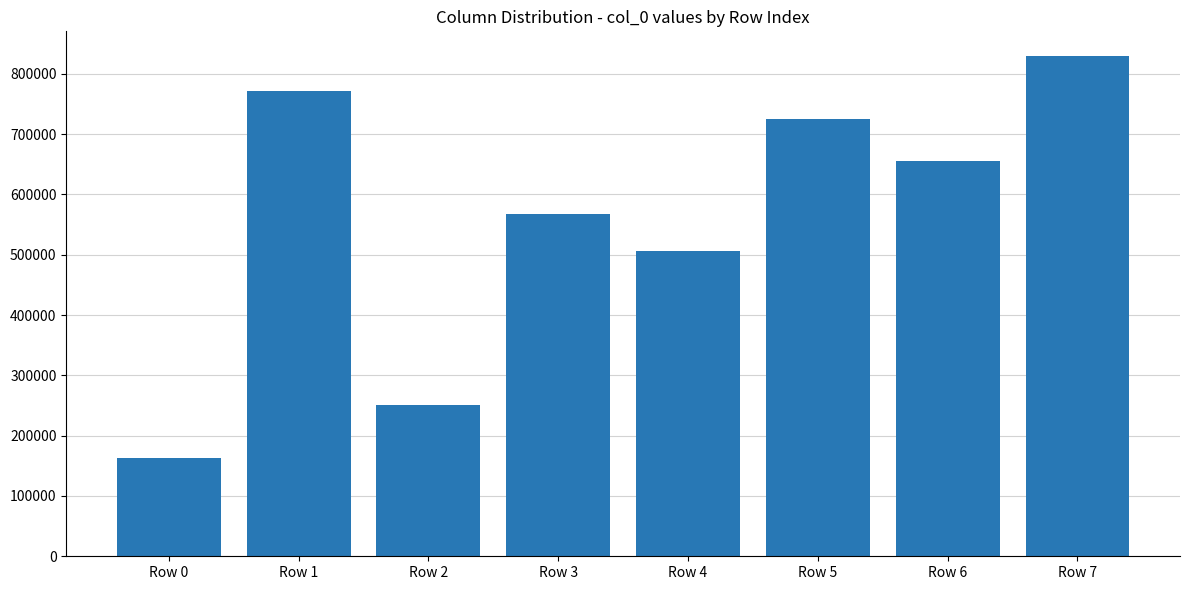

What is the difference between the maximum and minimum values?

666776